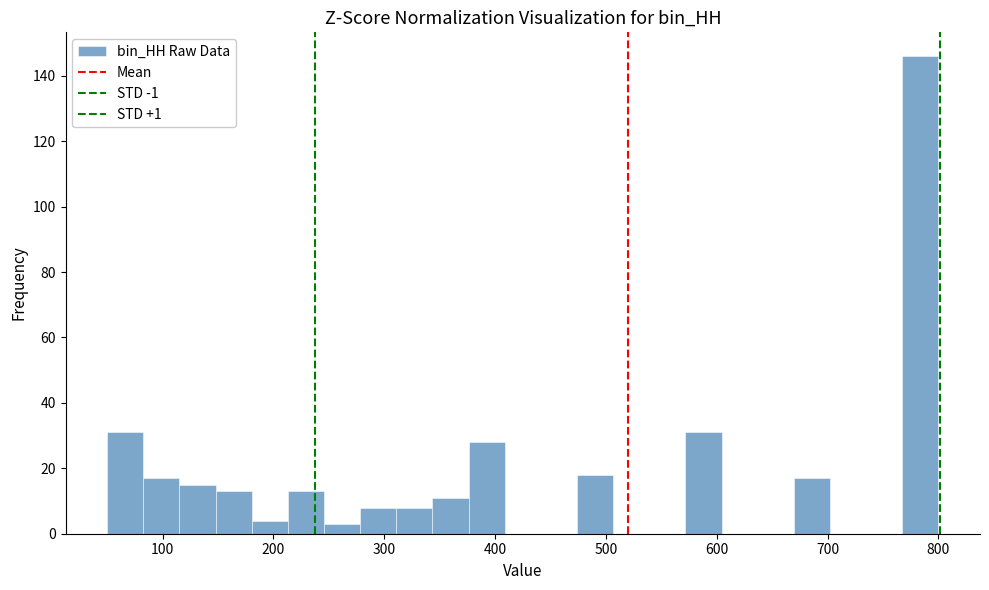

Read against the x-axis, roughly where is the centre of the tallest bar?

780